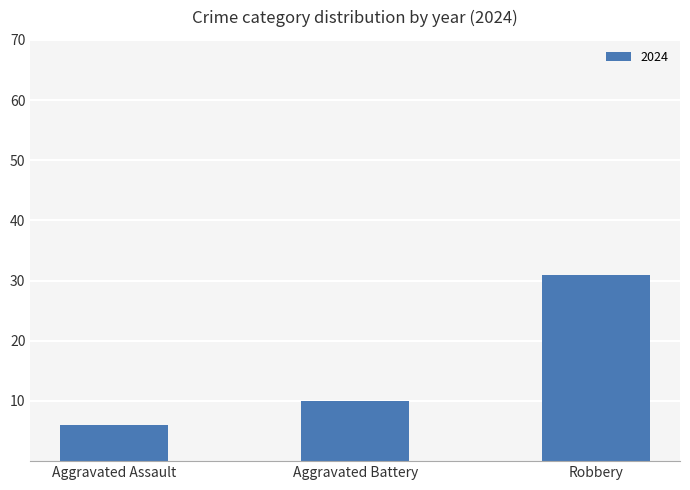

What is the change in value from Aggravated Assault to Robbery?

+25